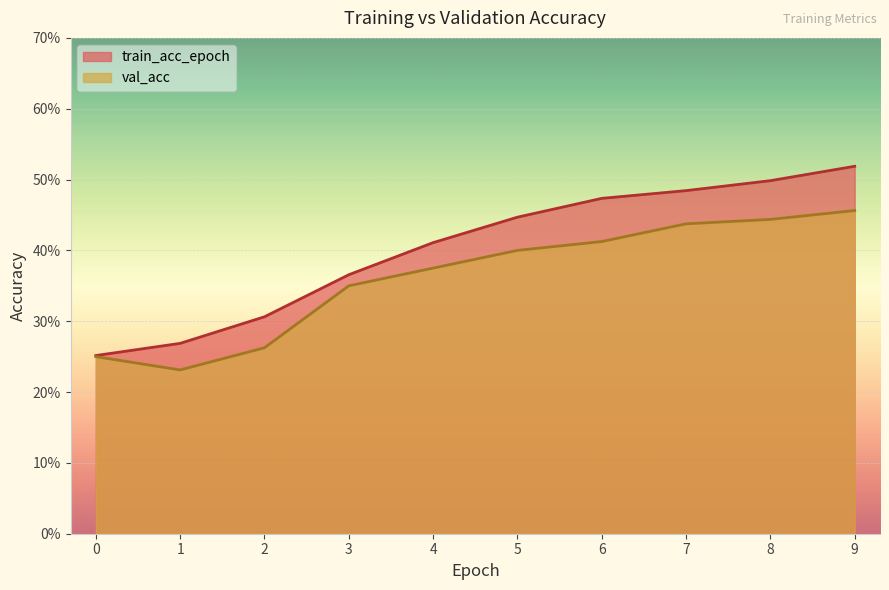

True or false: val_acc and train_acc_epoch cross at least once.

False